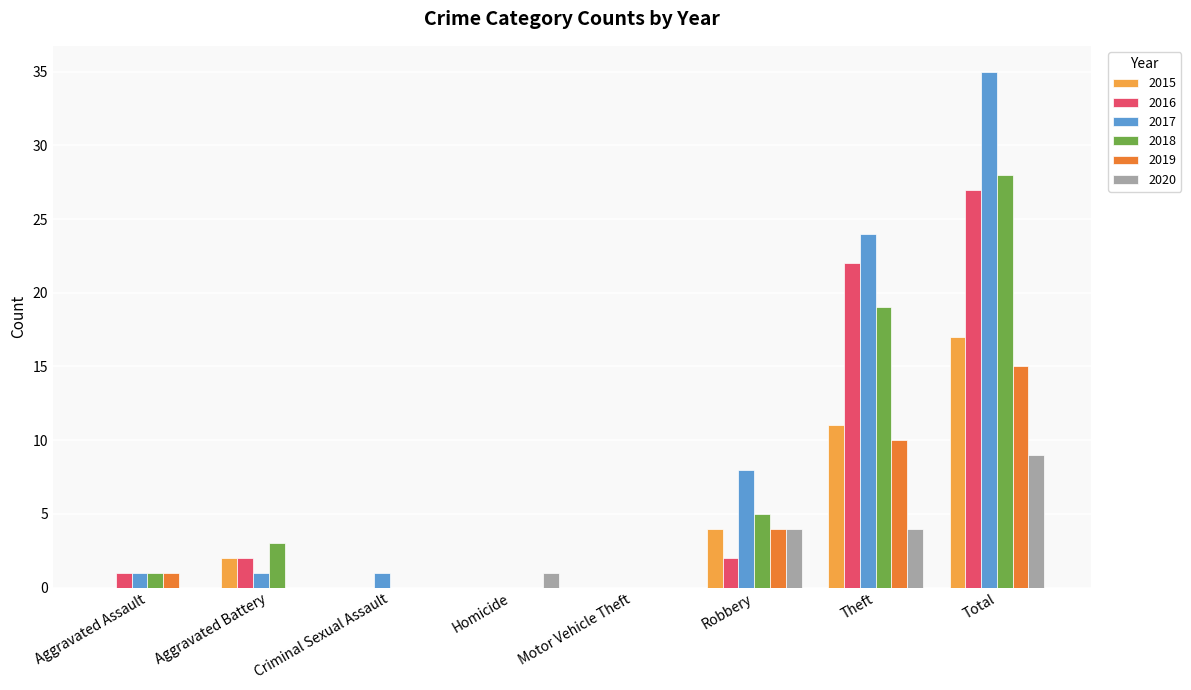

Is the value of 2017 at Criminal Sexual Assault greater than the value of 2020 at Total?

No